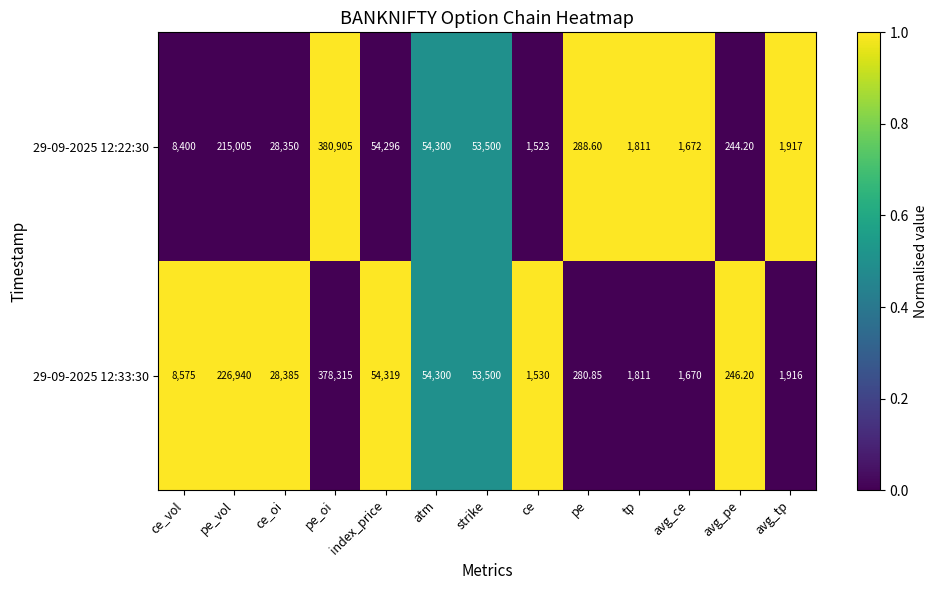

Count the number of categories in the chart.

13